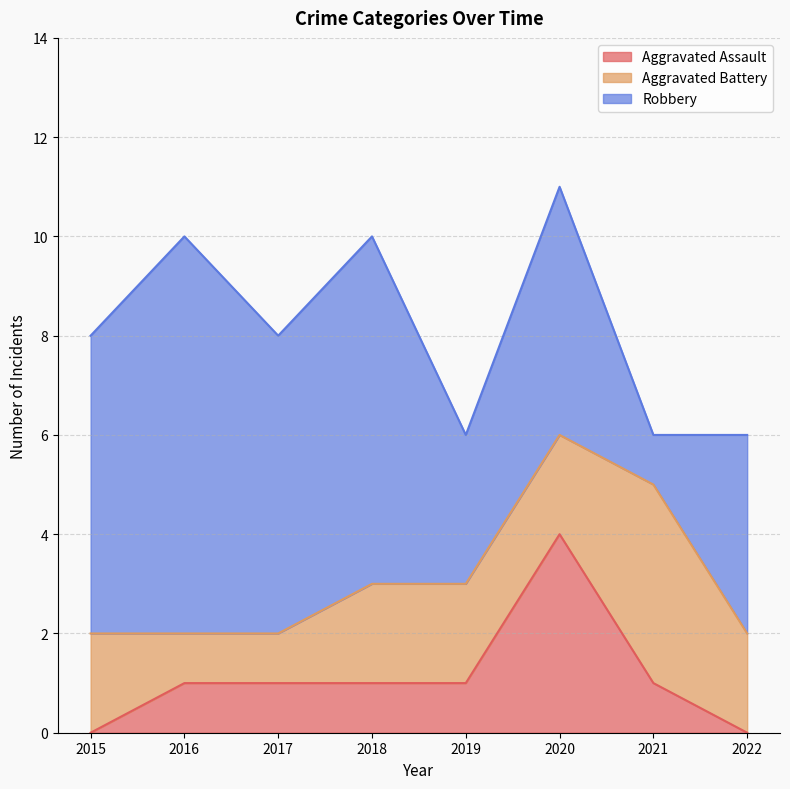

True or false: Aggravated Assault and Robbery cross at least once.

False